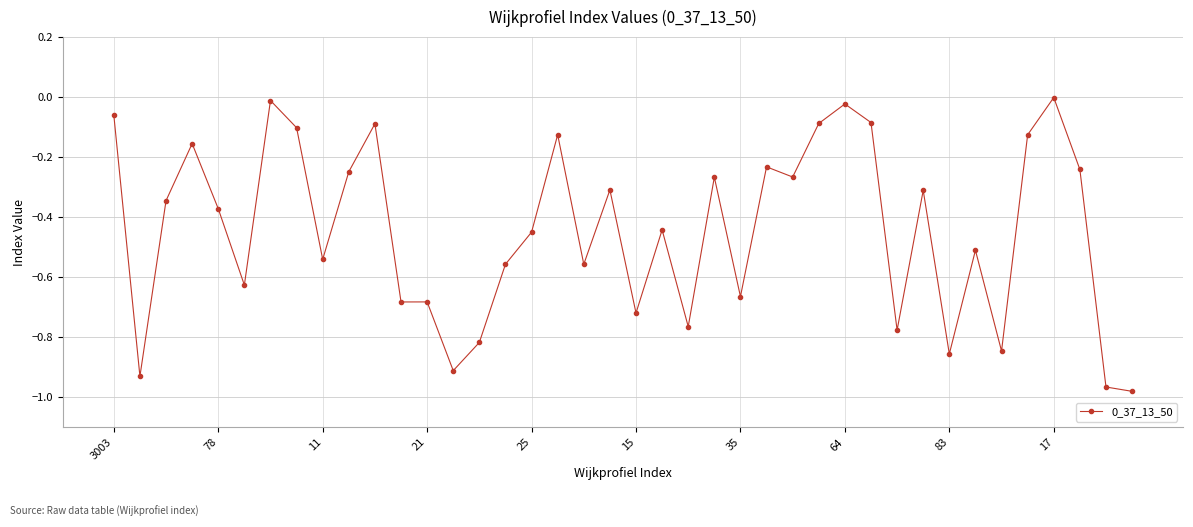

Does the chart display data point markers on the line(s)?

Yes